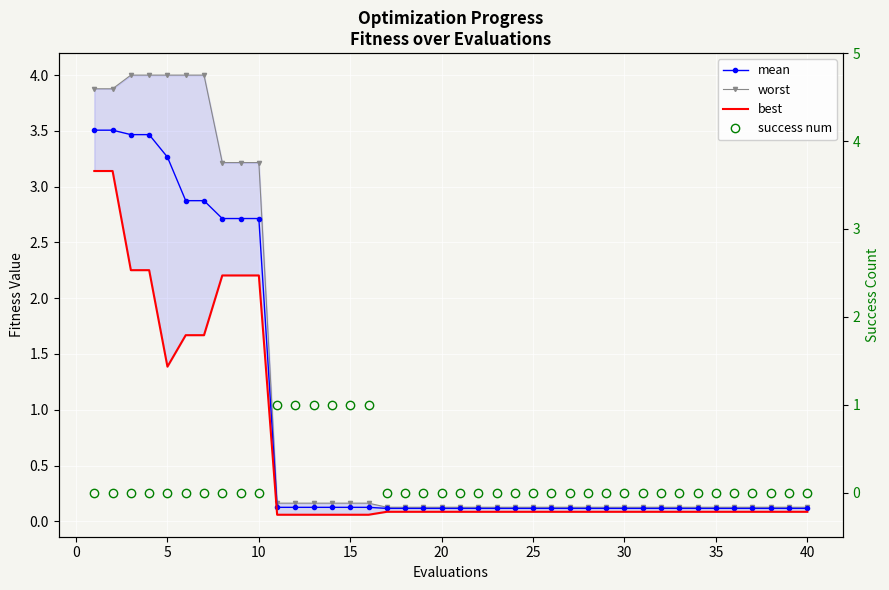

What is the greatest value displayed?

4.0